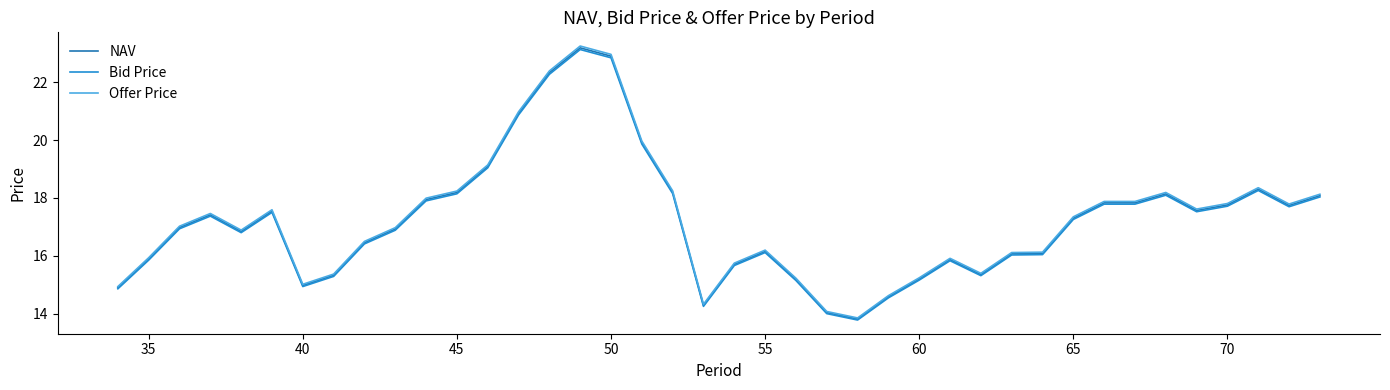

What is the smallest value displayed?

13.8